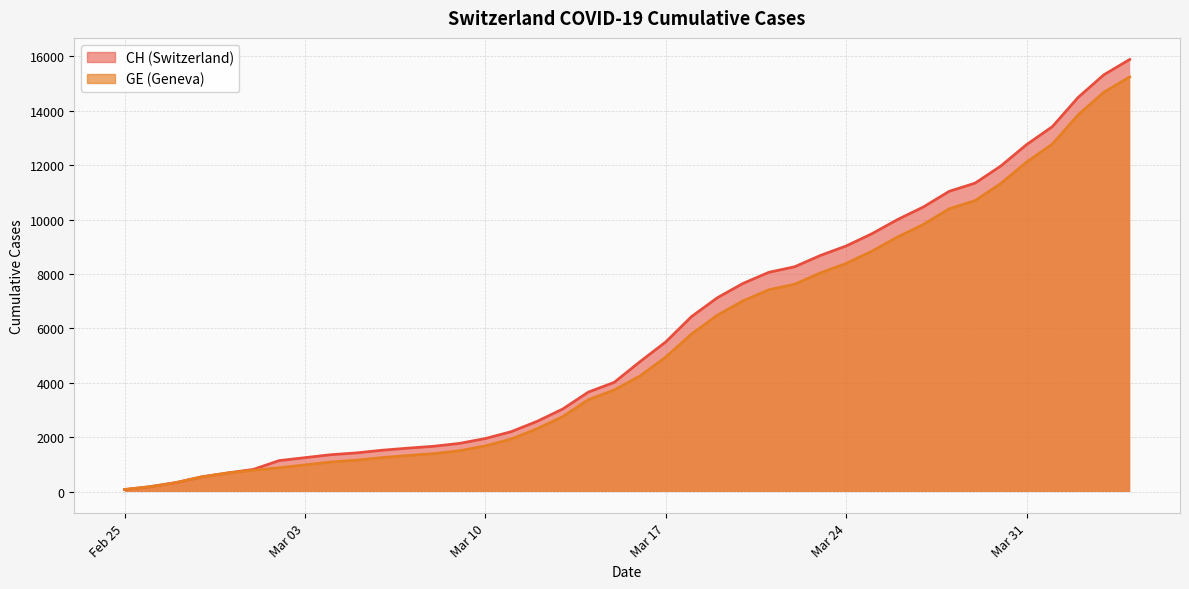

What is the maximum value for GE?

15246